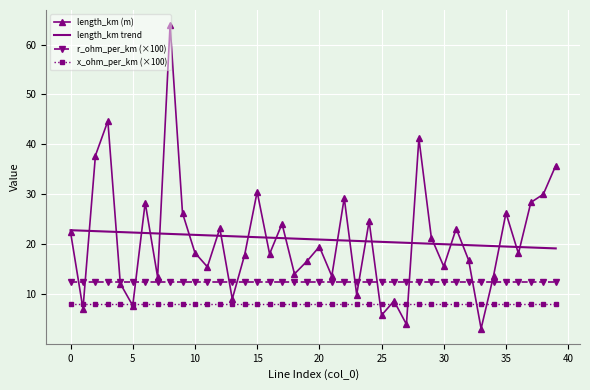

Which series has the widest spread of values?

length_km (m)